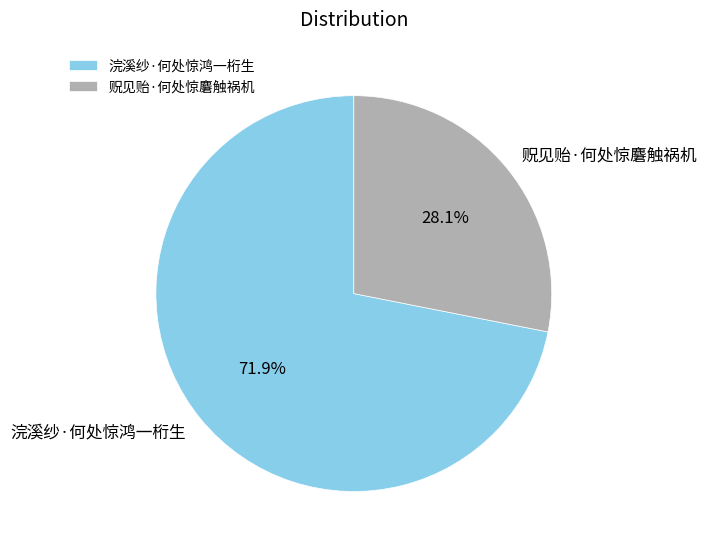

Rank the categories by value from highest to lowest.

浣溪纱·何处惊鸿一桁生, 贶见贻·何处惊麏触祸机